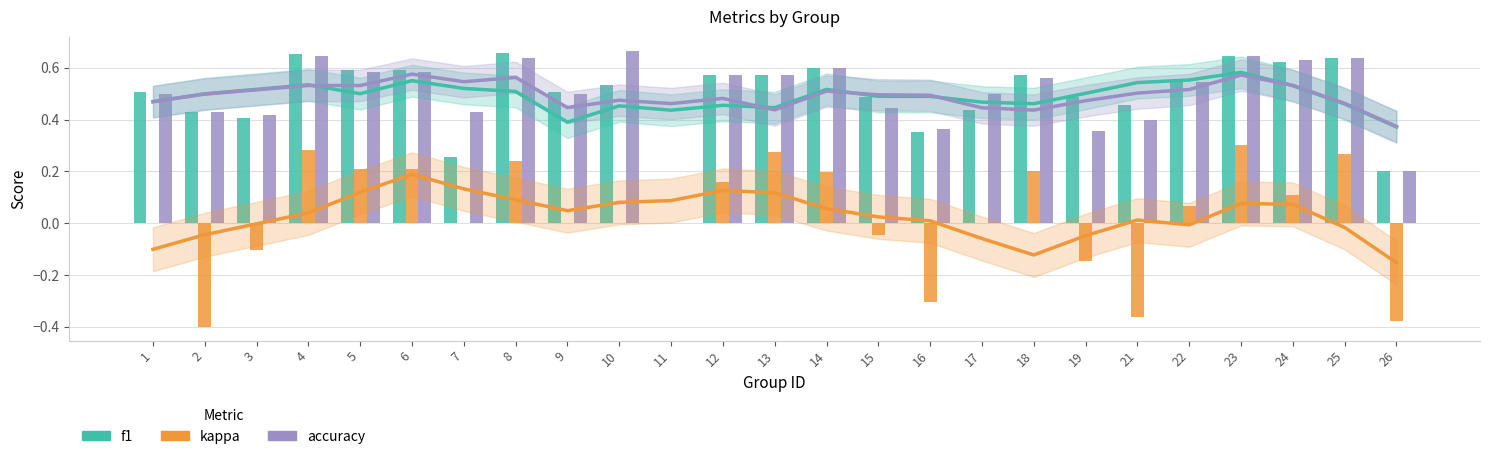

What is the value of the accuracy bar at the 19th from the left?

0.4